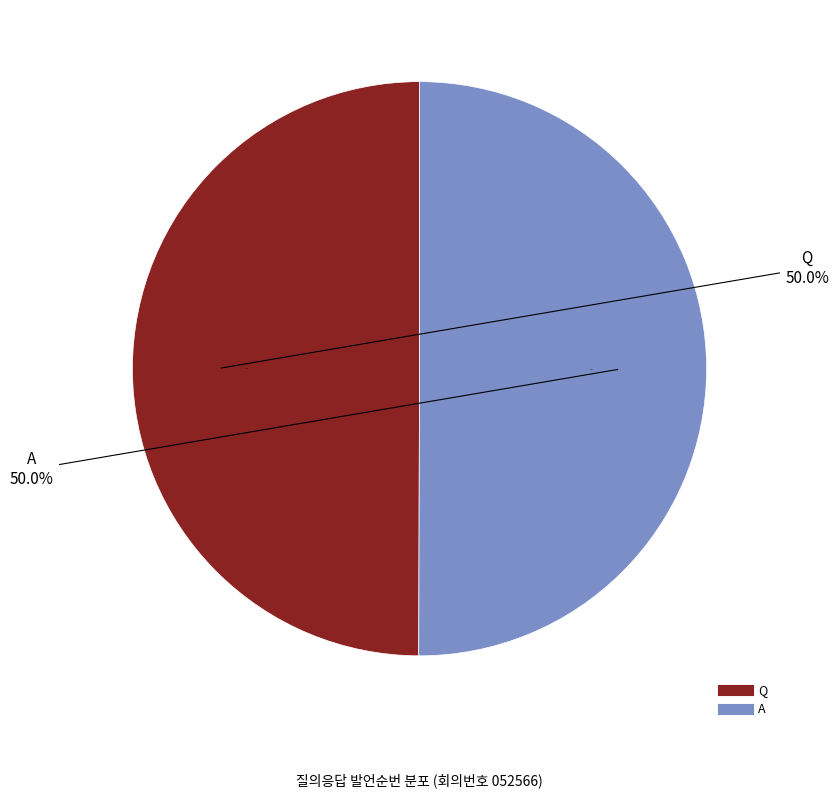

How many slices are in this pie chart?

2